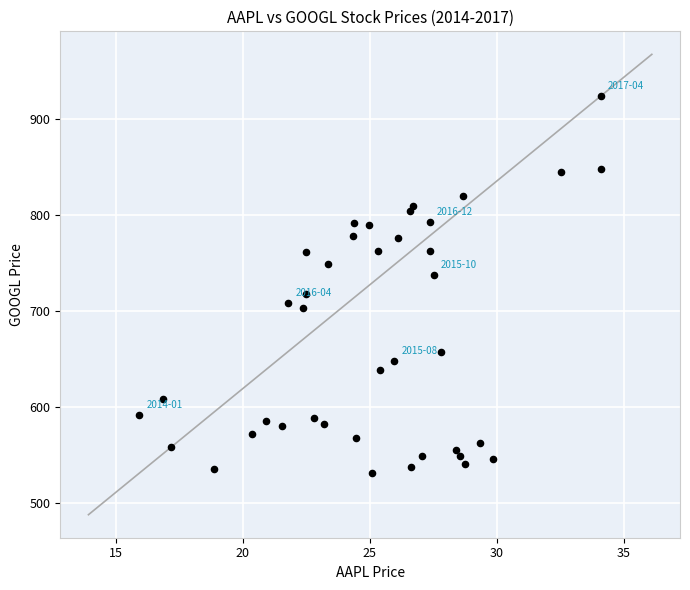

What is the range of X values (max minus min)?

18.2